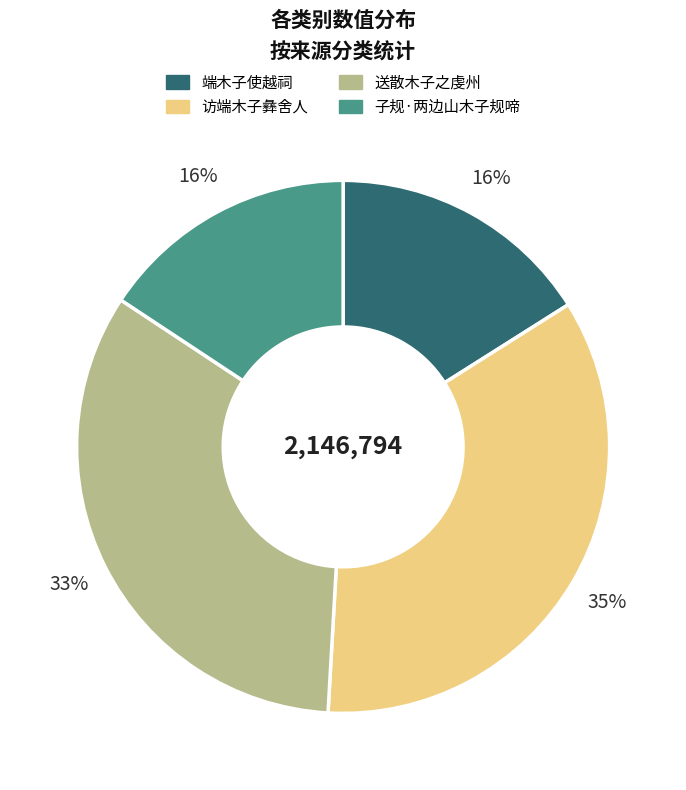

Is it true that 端木子使越祠 is 31% of the pie?

False